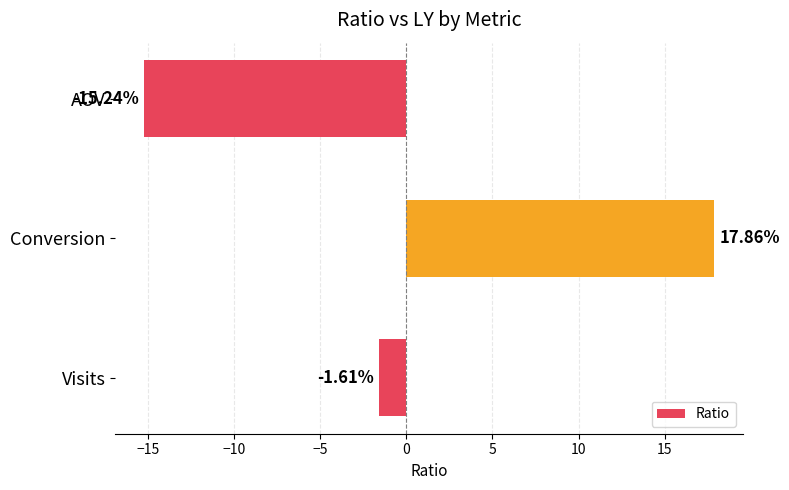

At which category does the chart reach its minimum across all series?

AOV